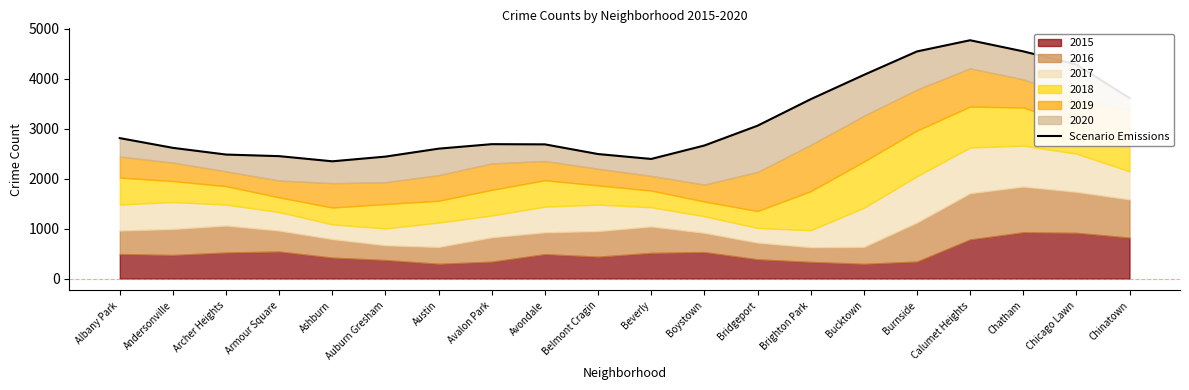

Where does the data first go above 2689?

Albany Park